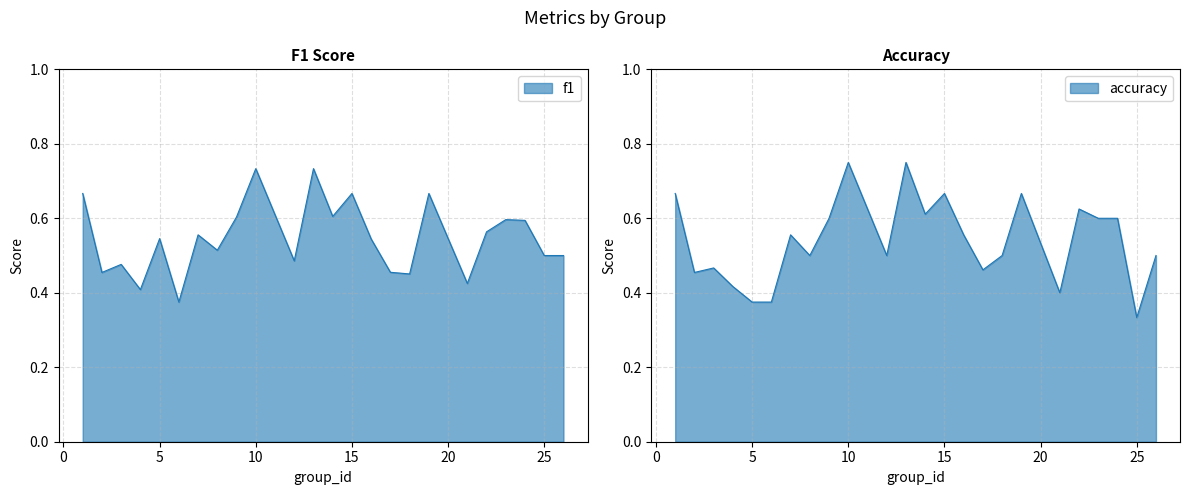

What is the greatest value displayed?

0.8